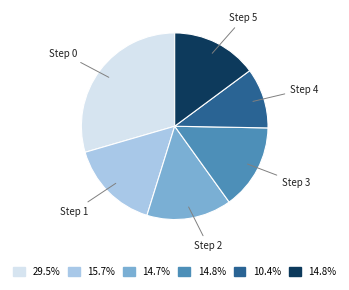

Is it true that Step 1 is 22% of the pie?

False